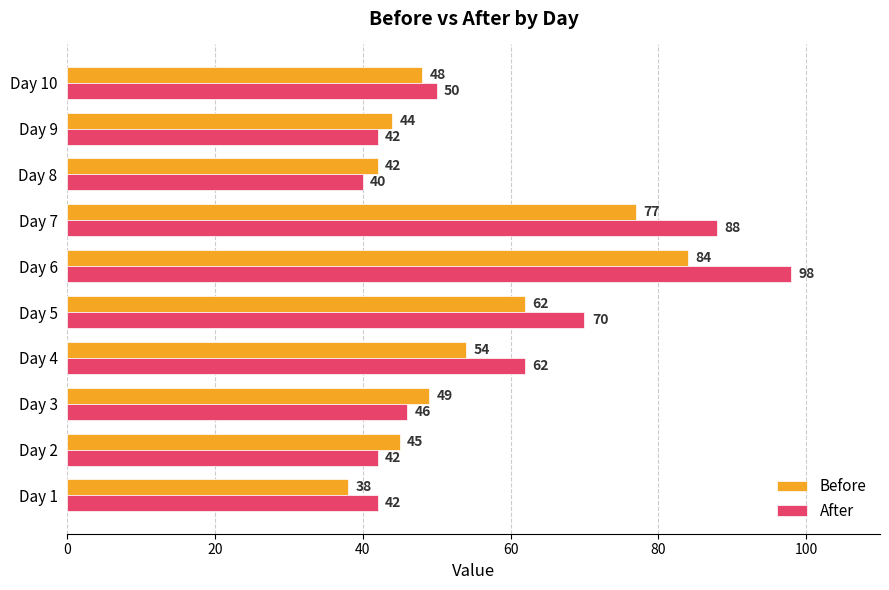

What is the lowest value of the After series?

40